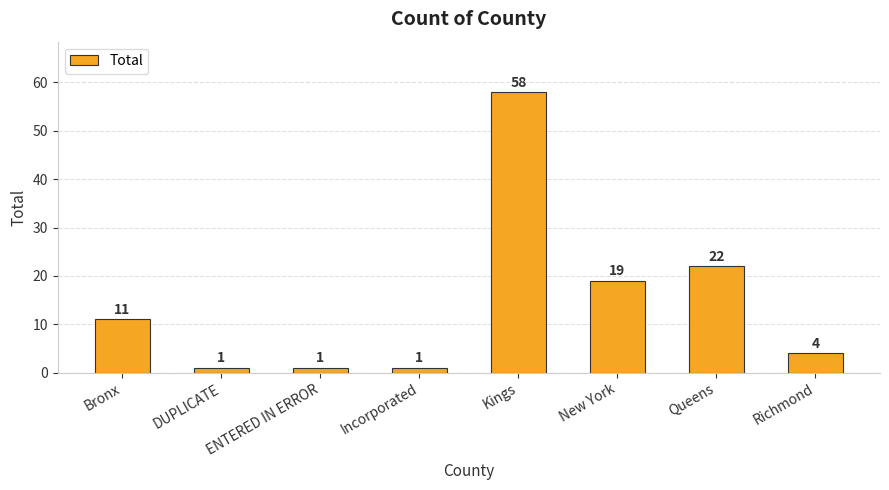

Approximately how many times larger is the value at Bronx compared to DUPLICATE?

11.0